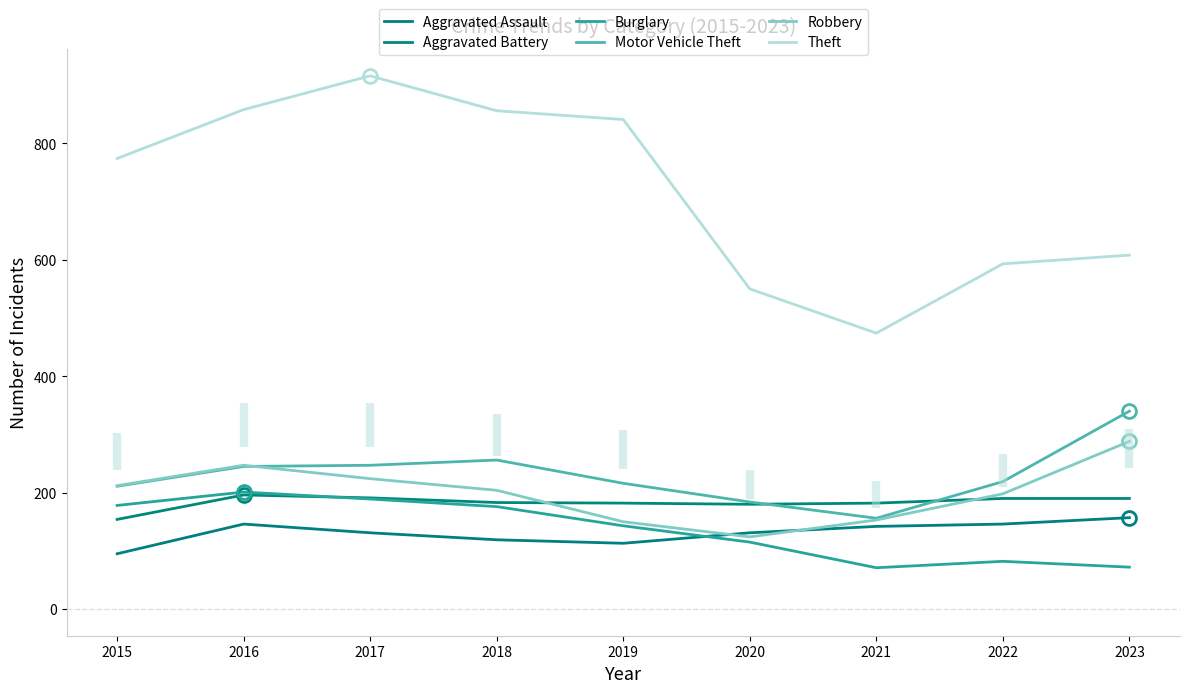

Reading right to left, transcribe all the data shown in this chart.

Aggravated Assault: 157	146	142	131	113	119	131	146	95
Aggravated Battery: 190	190	182	180	182	183	191	196	154
Burglary: 72	82	71	115	143	176	189	201	178
Motor Vehicle Theft: 340	219	156	184	216	256	247	245	211
Robbery: 288	198	153	124	150	204	224	247	212
Theft: 608	593	474	550	841	856	916	858	774